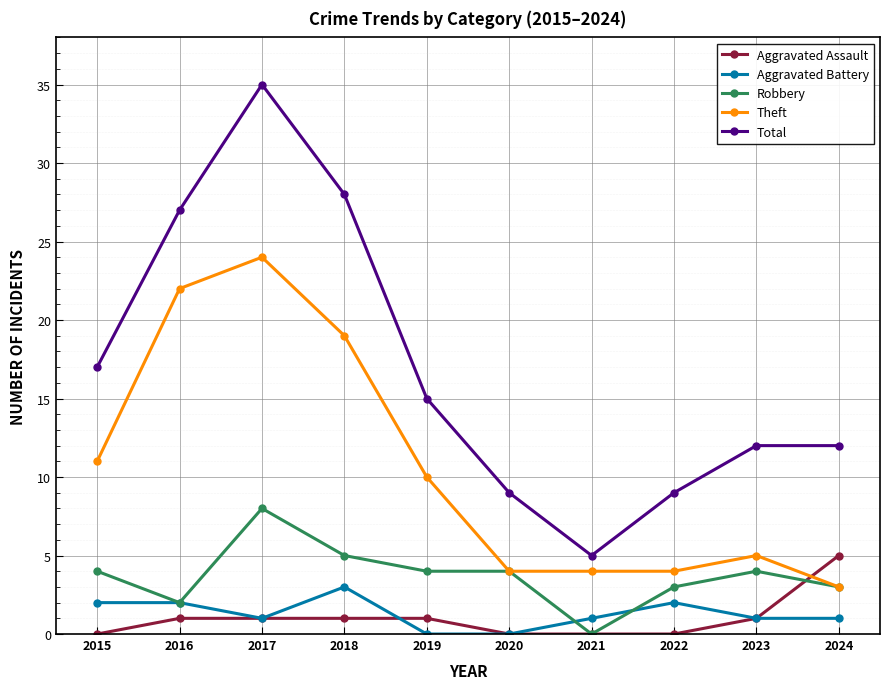

What is the difference between the Aggravated Assault values at 2018 and 2020?

1